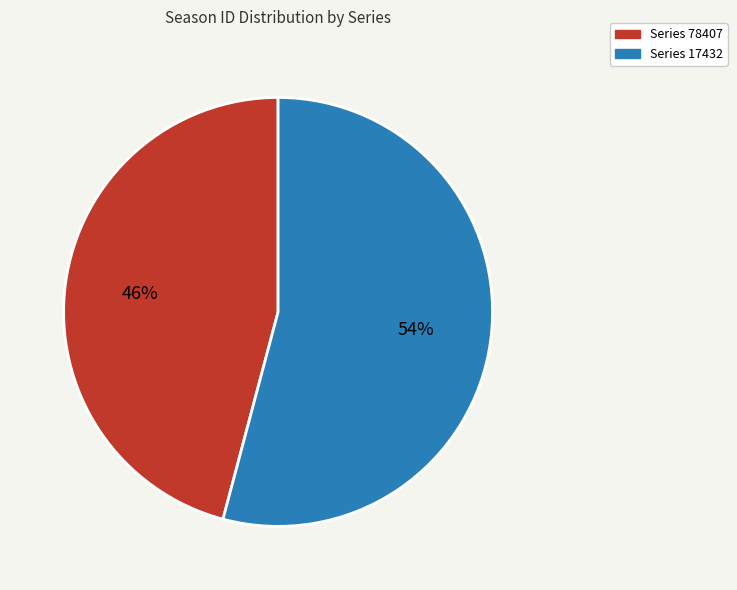

To the nearest percent, what is the difference between the largest and smallest slice percentages?

8%